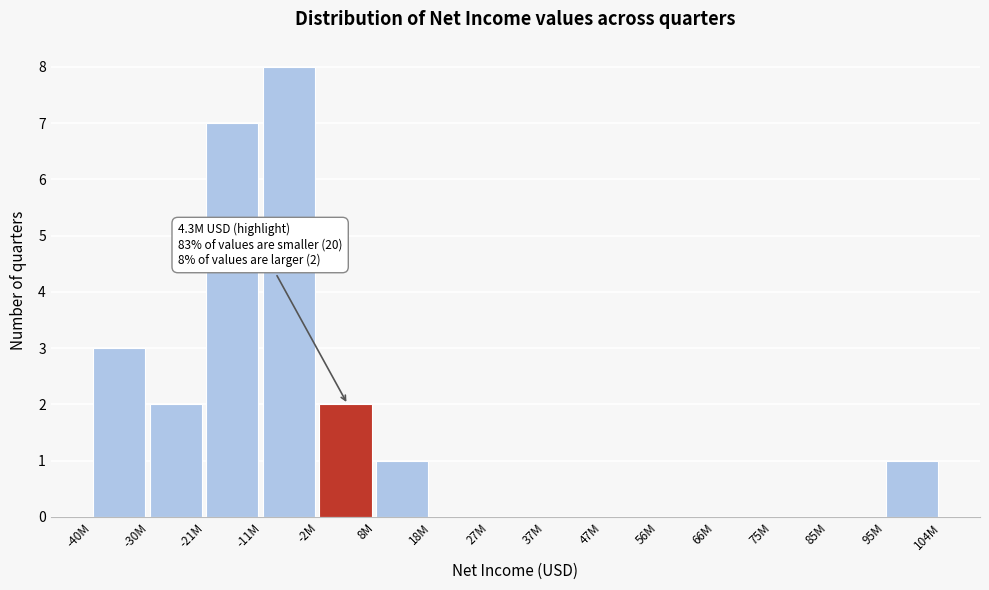

Reading right to left, extract all data points from this chart.

95M=1	85M=0	75M=0	66M=0	56M=0	47M=0	37M=0	27M=0	18M=0	8M=1	-2M=2	-11M=8	-21M=7	-30M=2	-40M=3